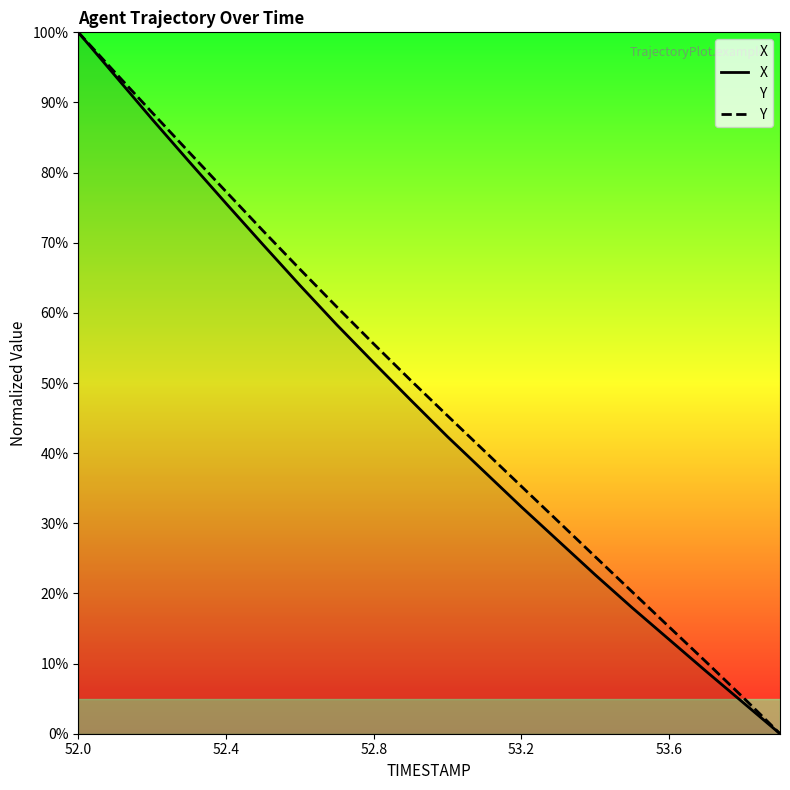

True or false: Y and X cross at least once.

False